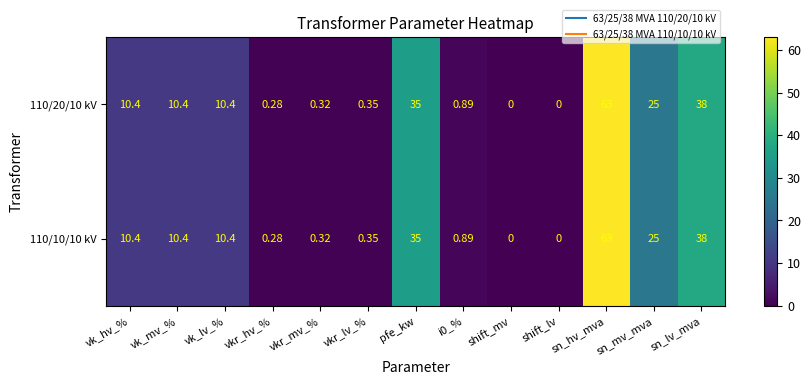

Which category has the highest value in the 110/10/10 kV series?

sn_hv_mva